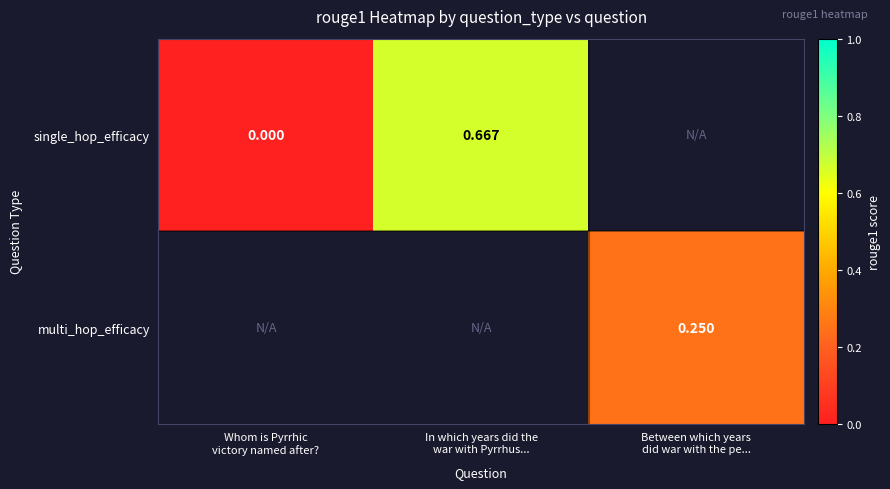

The single_hop_efficacy series shows 0.5 at Whom is Pyrrhic victory named after?. True or false?

False